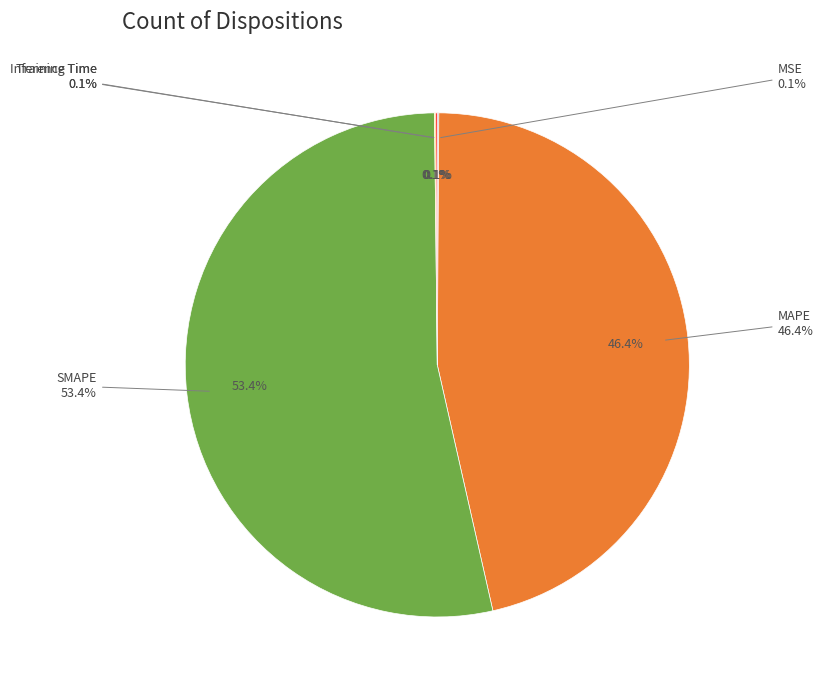

To the nearest percent, what is the combined percentage of Inference Time and SMAPE?

53%